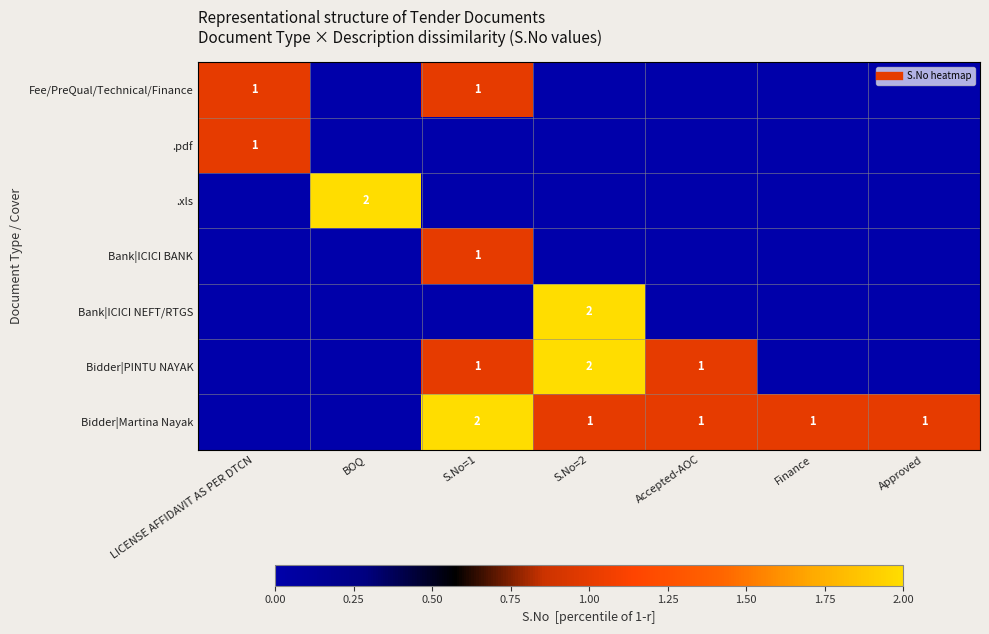

At which label does Bank|ICICI BANK reach its peak?

S.No=1